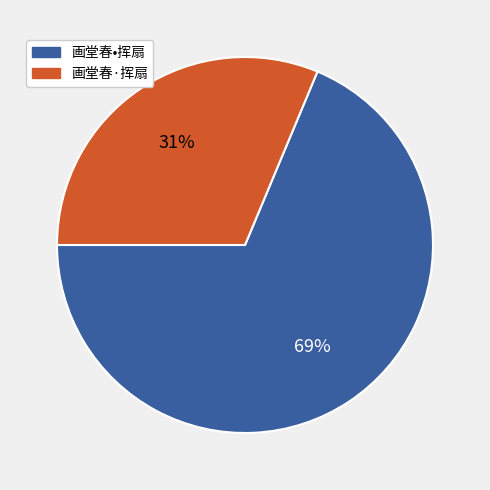

Does 画堂春•挥扇 account for over 50% of the chart?

Yes